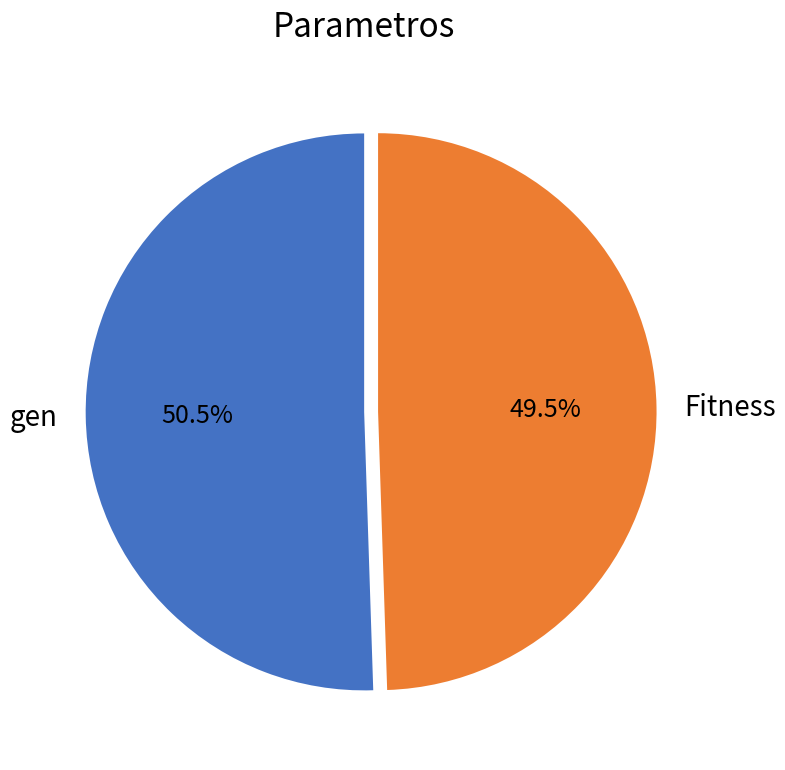

To the nearest percent, what is the combined percentage of Fitness and gen?

100%